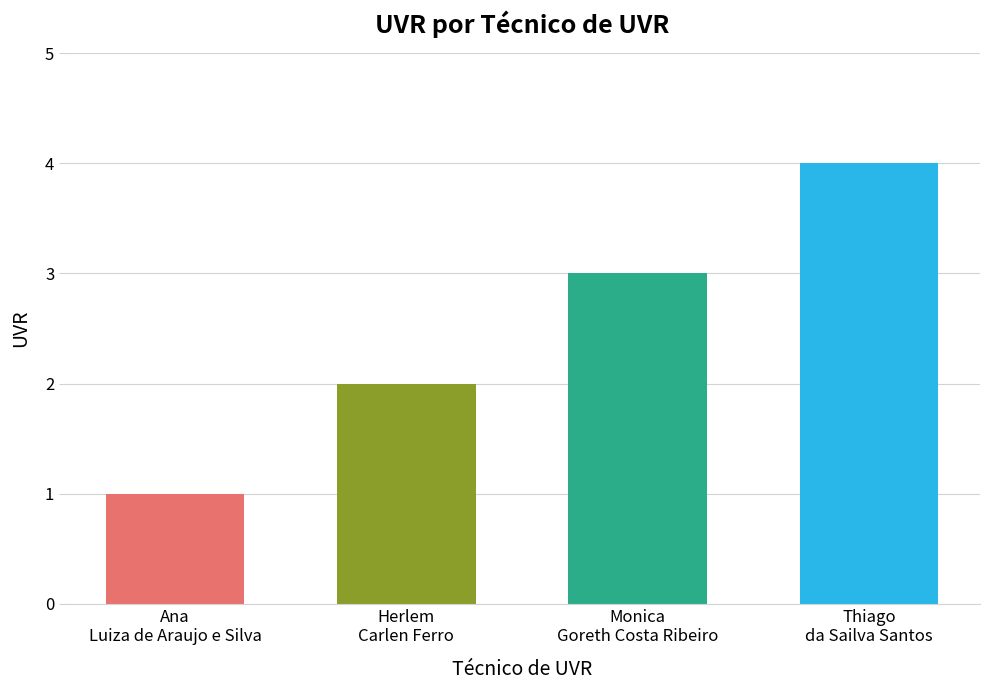

What is the sum of all values?

10